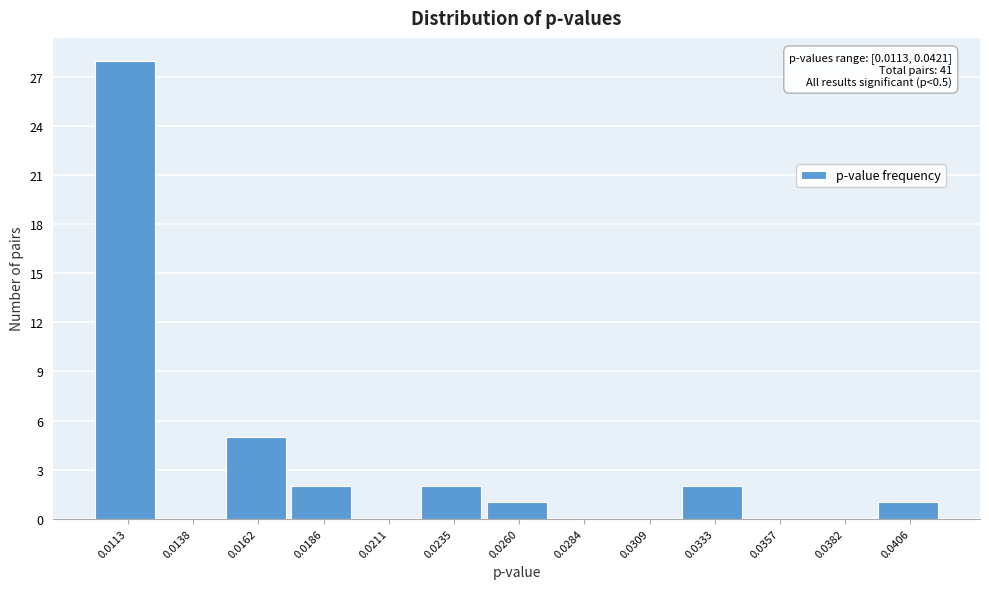

Reading right to left, list all the values displayed in this chart.

0.0406=1	0.0382=0	0.0357=0	0.0333=2	0.0309=0	0.0284=0	0.0260=1	0.0235=2	0.0211=0	0.0186=2	0.0162=5	0.0138=0	0.0113=28